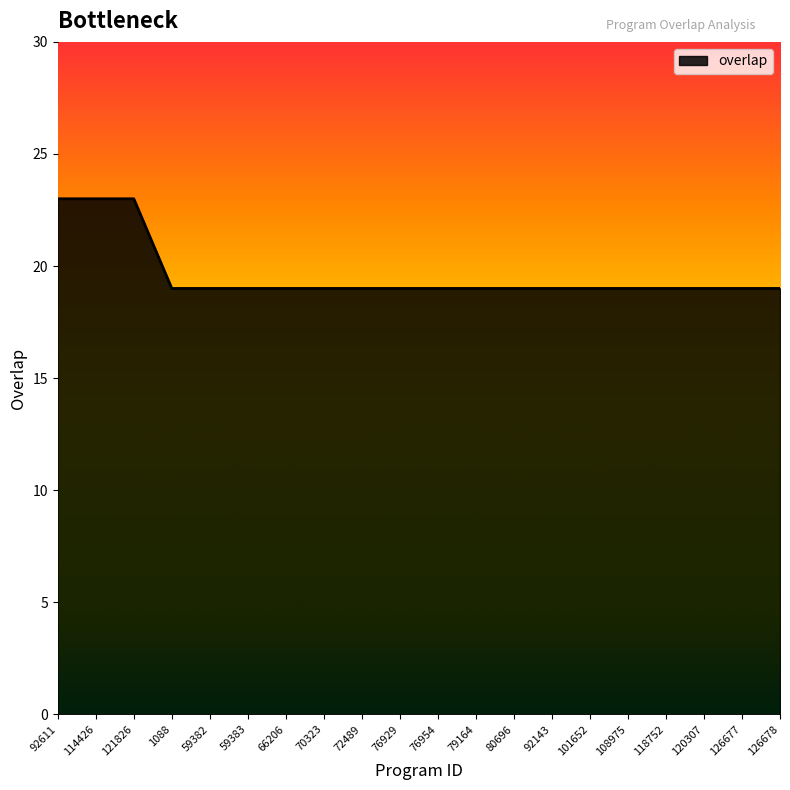

What is the average value?

20